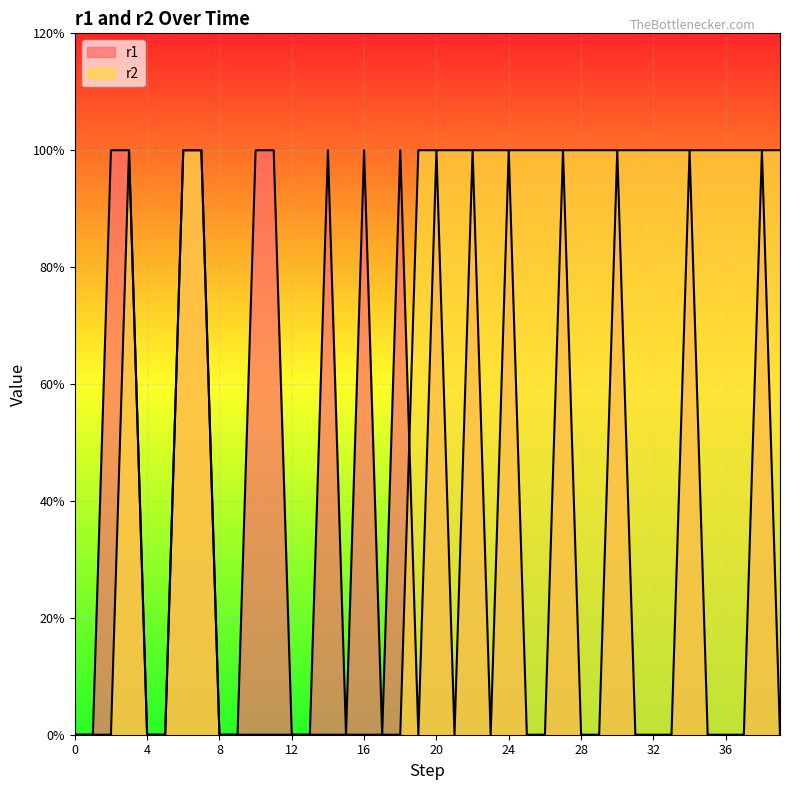

How many intersections are there between r1 and r2?

1